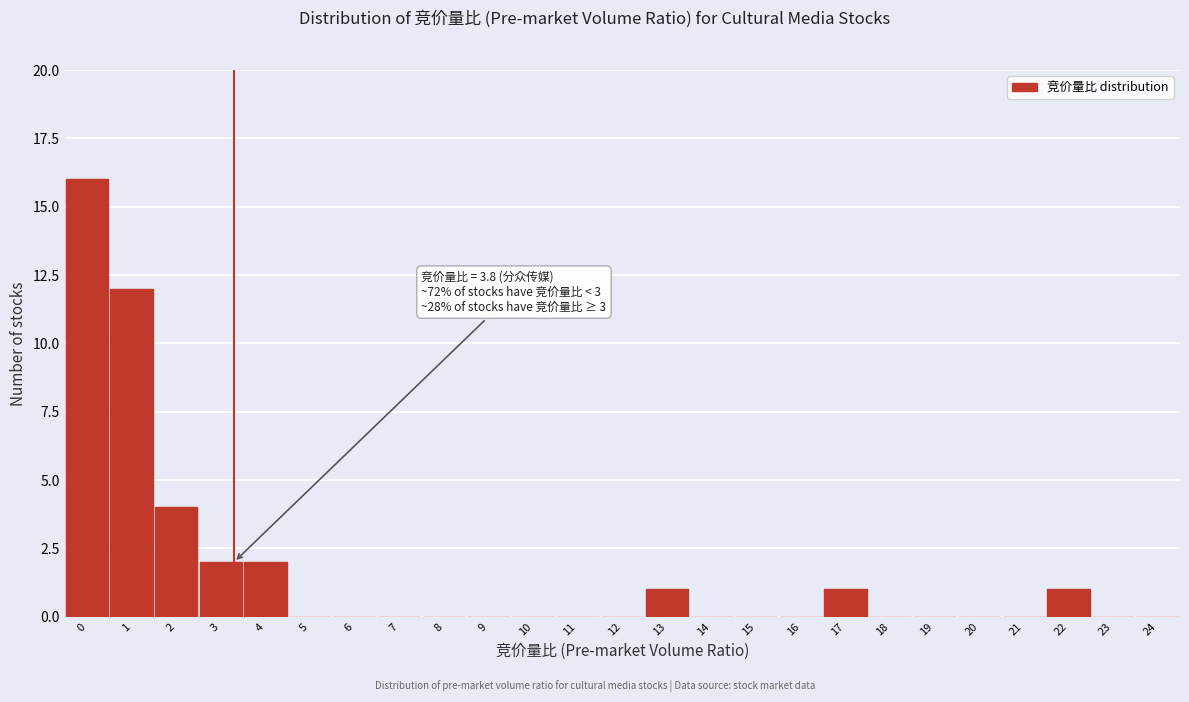

Reading right to left, list all the values displayed in this chart.

24=0	23=0	22=1	21=0	20=0	19=0	18=0	17=1	16=0	15=0	14=0	13=1	12=0	11=0	10=0	9=0	8=0	7=0	6=0	5=0	4=2	3=2	2=4	1=12	0=16